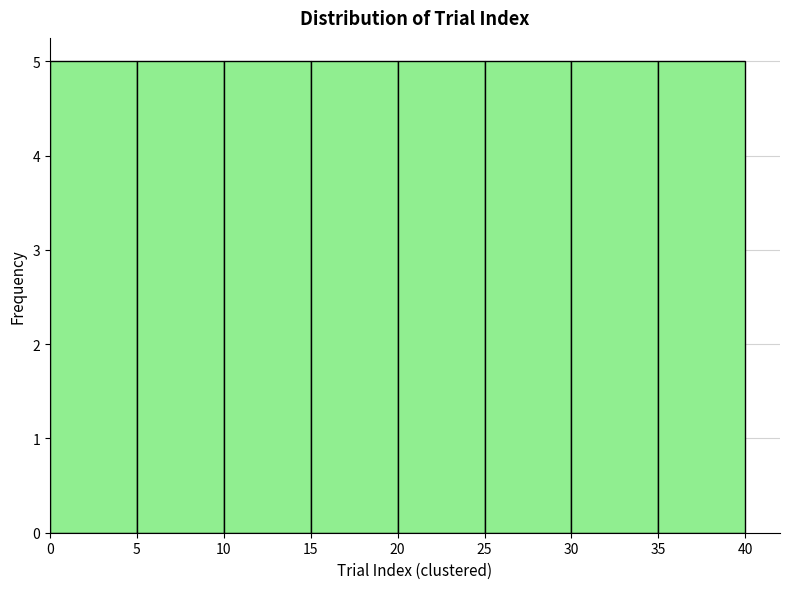

How tall is the bar that spans 5 to 10 on the x-axis? The values are not printed on the chart, so give them approximately, as read against the axis.

5